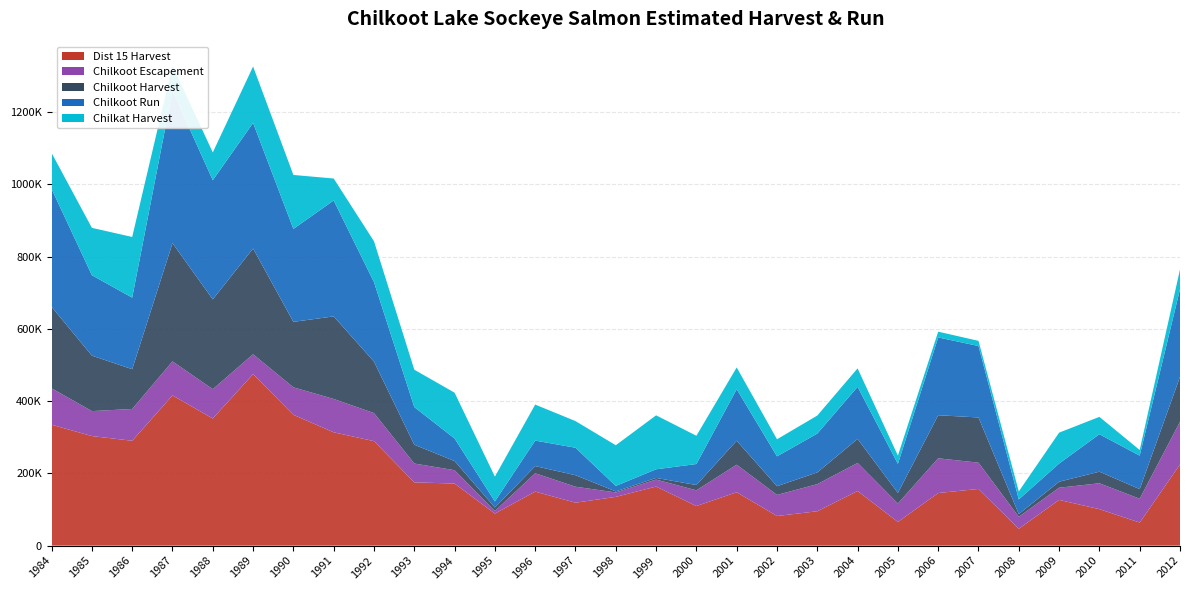

Reading left to right, list all the values displayed in this chart.

Dist 15 Harvest: 1984=334729	1985=303328	1986=290295	1987=415881	1988=351876	1989=474898	1990=362136	1991=313681	1992=289345	1993=175216	1994=171796	1995=88676	1996=149578	1997=118828	1998=134937	1999=163560	2000=109560	2001=147811	2002=82014	2003=95130	2004=151245	2005=65469	2006=145579	2007=156936	2008=46655	2009=126594	2010=100973	2011=63793	2012=224643
Chilkoot Escapement: 1984=100781	1985=69141	1986=88024	1987=94208	1988=81274	1989=54900	1990=76119	1991=92375	1992=77601	1993=52080	1994=37007	1995=7177	1996=50739	1997=44254	1998=12335	1999=19284	2000=43555	2001=76283	2002=58361	2003=75065	2004=77660	2005=51178	2006=96203	2007=72678	2008=33117	2009=33705	2010=71657	2011=65915	2012=118166
Chilkoot Harvest: 1984=225634	1985=153533	1986=110114	1987=327323	1988=248640	1989=292830	1990=181260	1991=228607	1992=142471	1993=52080	1994=25367	1995=9637	1996=19882	1997=31822	1998=2838	1999=4604	2000=14622	2001=66355	2002=24200	2003=32446	2004=66498	2005=29276	2006=119201	2007=125199	2008=7491	2009=16622	2010=32064	2011=26766	2012=124366
Chilkoot Run: 1984=326415	1985=222674	1986=198138	1987=421531	1988=329914	1989=347730	1990=257379	1991=320982	1992=220072	1993=104160	1994=62374	1995=16814	1996=70621	1997=76076	1998=15173	1999=23888	2000=58177	2001=142638	2002=82561	2003=107511	2004=144158	2005=80454	2006=215404	2007=197877	2008=40608	2009=50327	2010=103721	2011=92681	2012=242532
Chilkat Harvest: 1984=99592	1985=131091	1986=168006	1987=69900	1988=76883	1989=156160	1990=149377	1991=60721	1992=113146	1993=103531	1994=126852	1995=68737	1996=99677	1997=73761	1998=112630	1999=149410	2000=78265	2001=60183	2002=47332	2003=49955	2004=51110	2005=22852	2006=15979	2007=14208	2008=22156	2009=85551	2010=48079	2011=15599	2012=54884